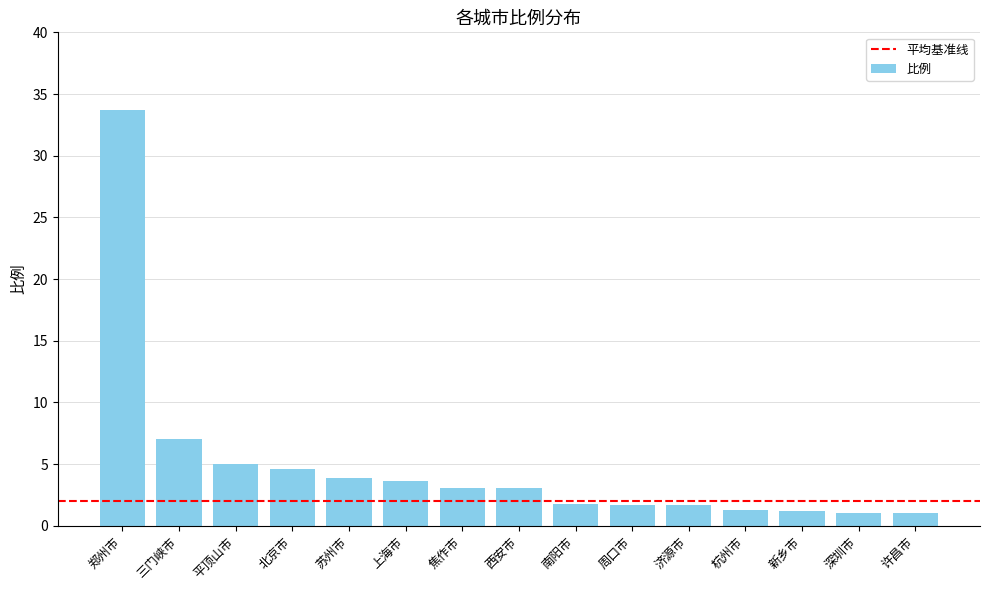

Between 焦作市 and 新乡市, which is larger?

焦作市